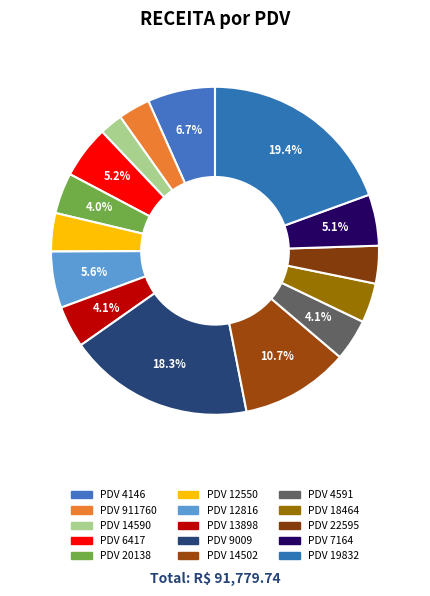

To the nearest percent, what is the average slice percentage?

7%